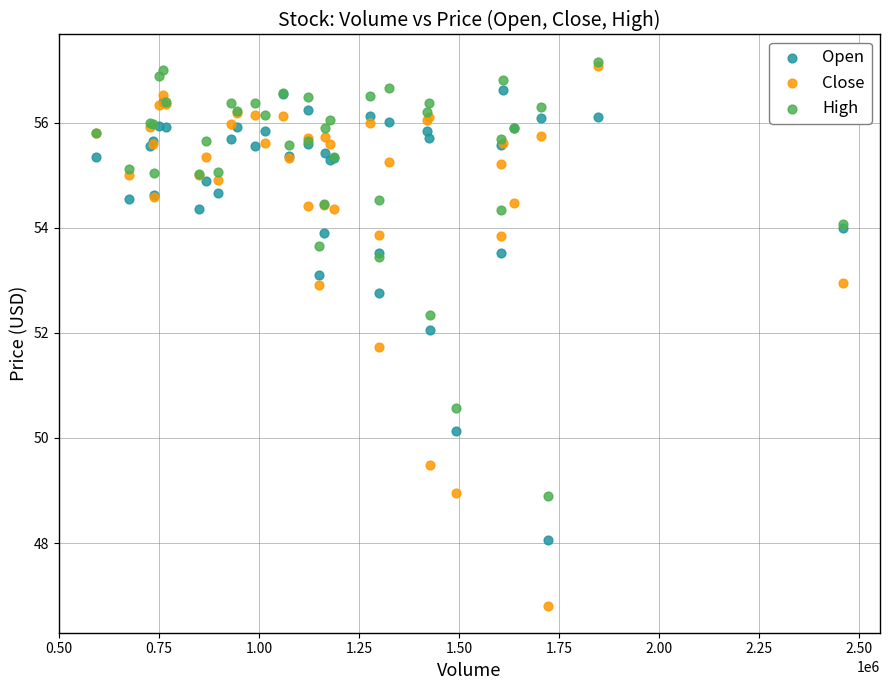

Which series has the largest Y range (max minus min)?

Close